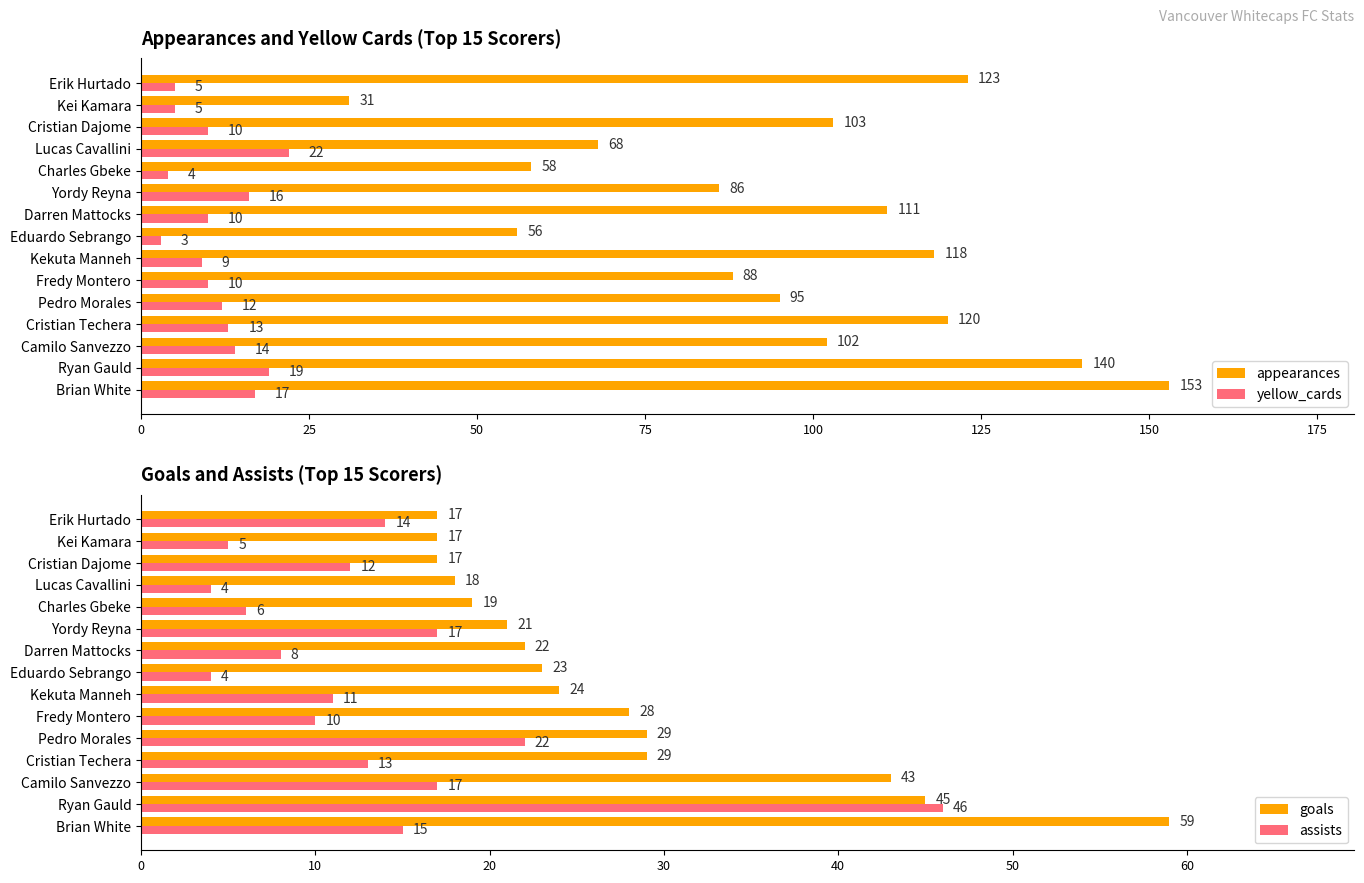

The goals series shows 28 at Fredy Montero. True or false?

True